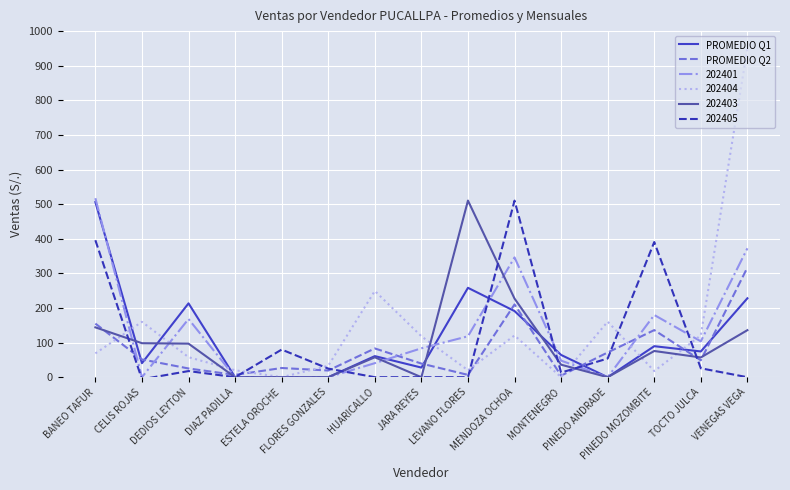

How many distinct data groups are displayed?

6